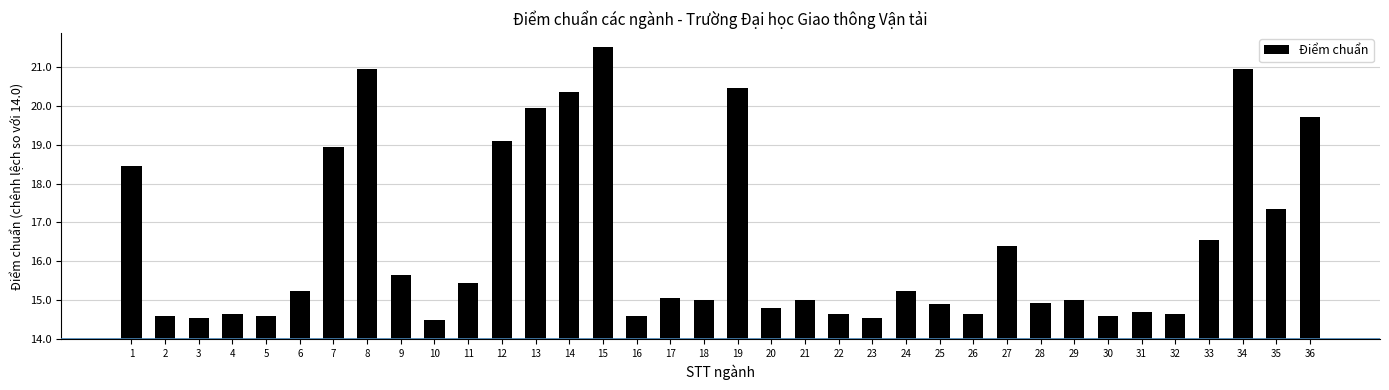

What is the value of the 25th bar from the left?

0.9